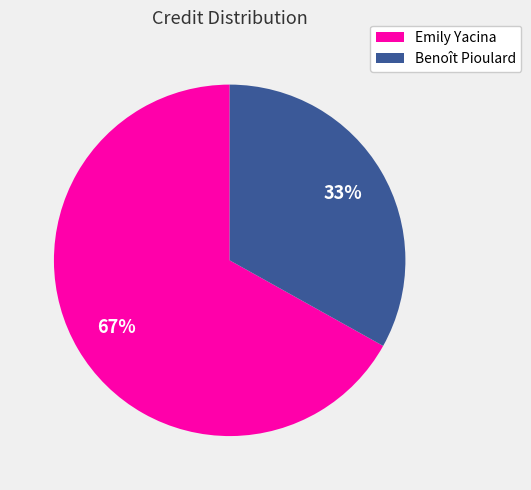

What is the smallest slice in the pie chart?

Benoît Pioulard